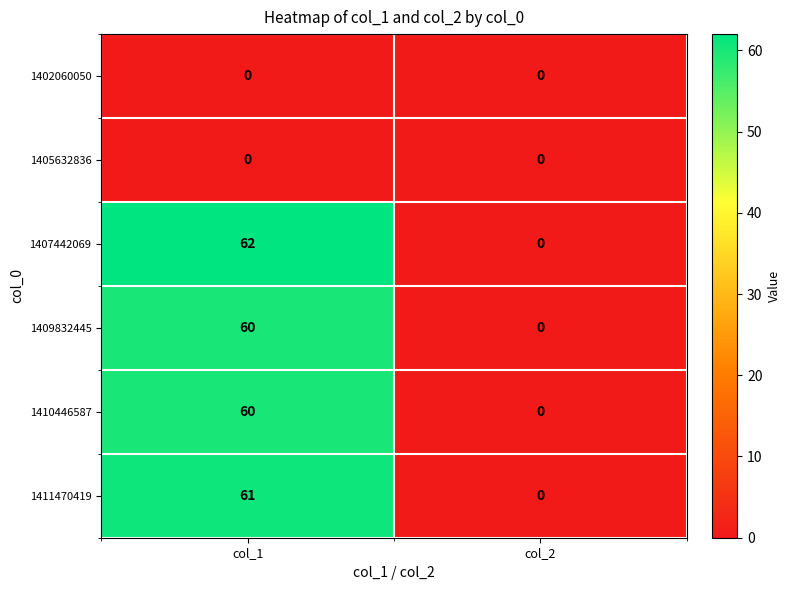

Reading left to right, transcribe all the data shown in this chart.

1402060050: 0	0
1405632836: 0	0
1407442069: 62	0
1409832445: 60	0
1410446587: 60	0
1411470419: 61	0